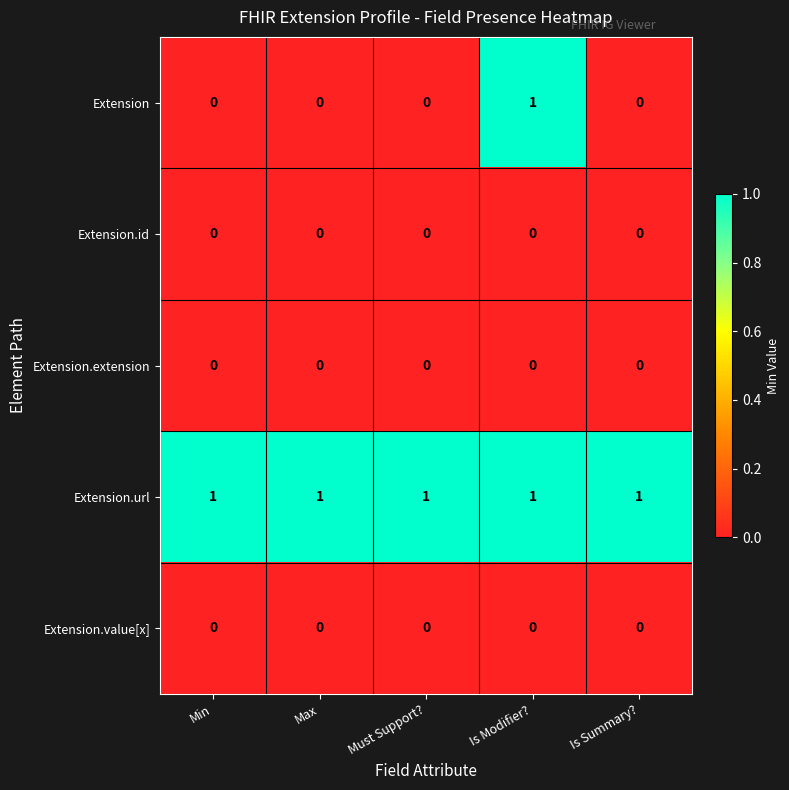

Which series has the largest range (max minus min)?

Extension